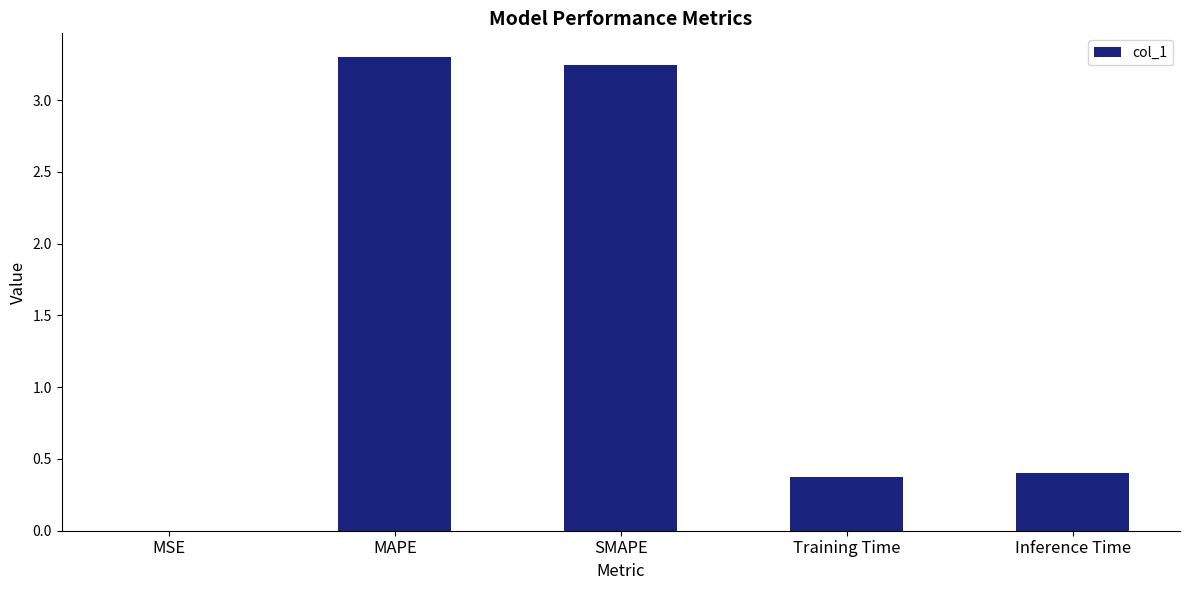

What is the sum of all values?

7.3